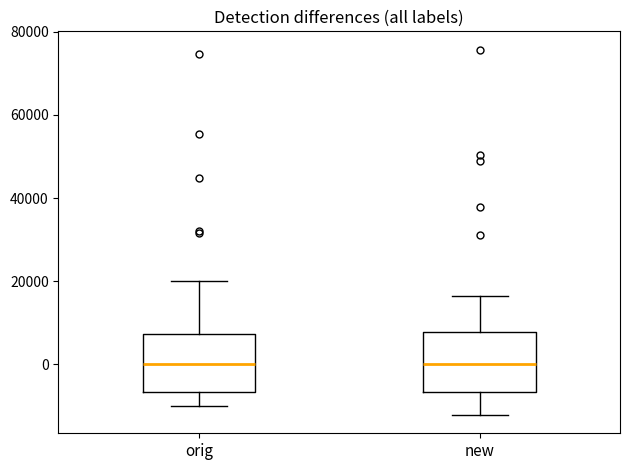

Where does the upper whisker of the box for new end on the y-axis? The values are not printed on the chart, so give them approximately, as read against the axis.

16000